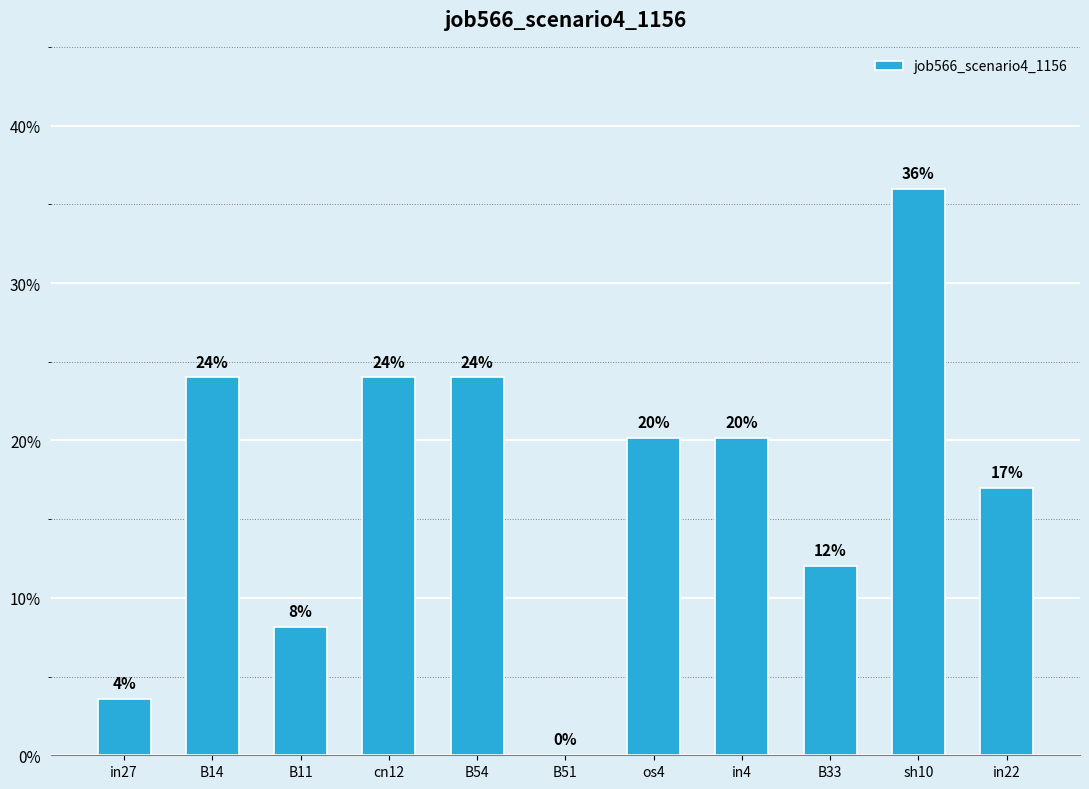

What value does the data have at sh10?

0.4